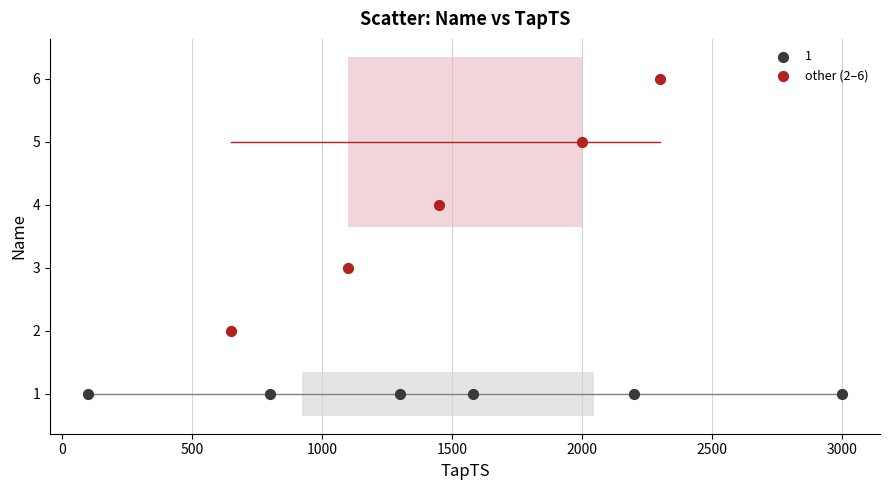

Which series contains the highest Y value?

other (2–6)